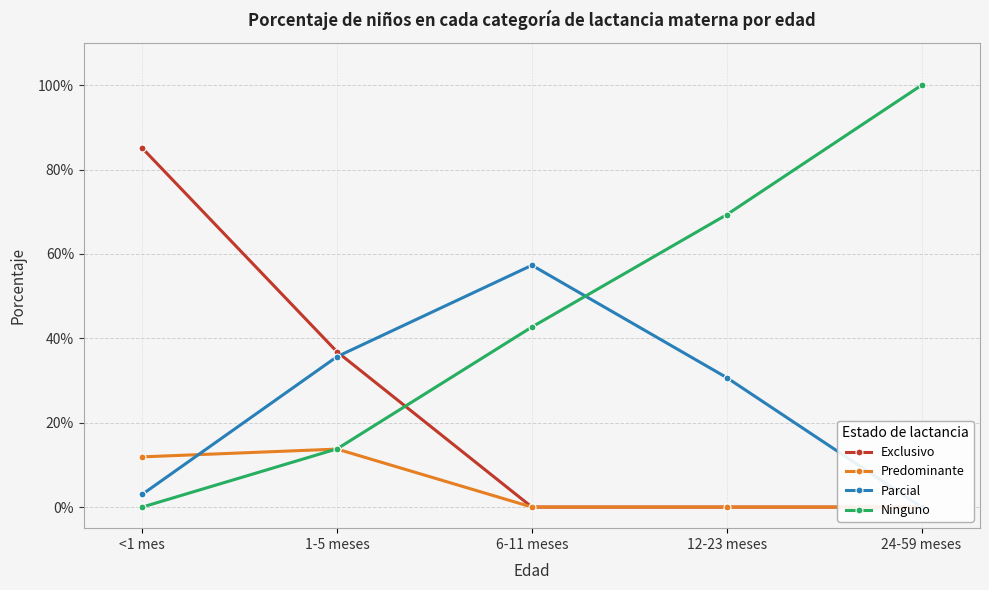

What are all the series names shown in the legend?

Exclusivo, Predominante, Parcial, Ninguno